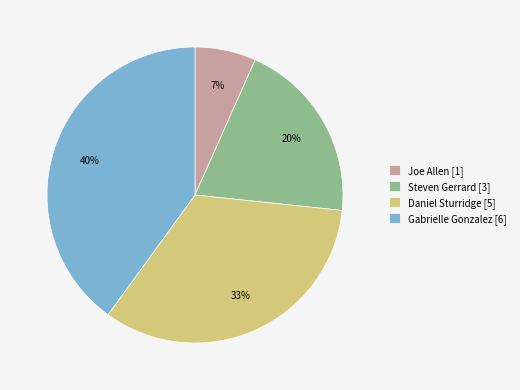

Rank the categories by value from highest to lowest.

Gabrielle Gonzalez, Daniel Sturridge, Steven Gerrard, Joe Allen